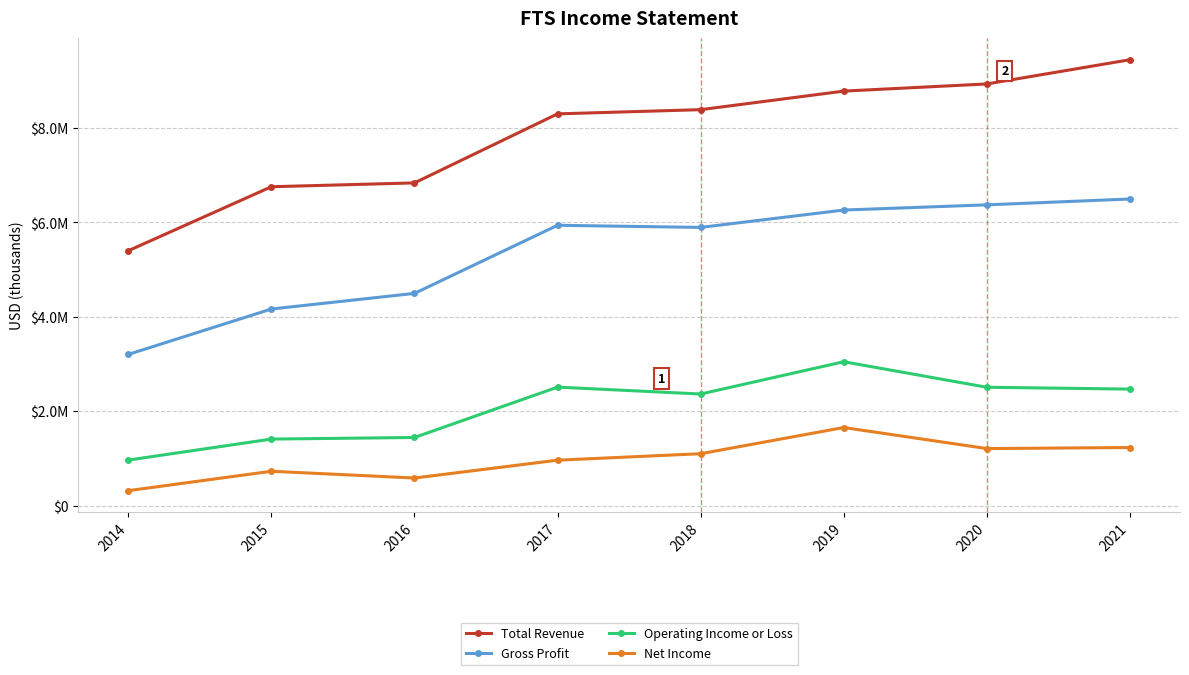

List the series in order of their peak value, highest first.

Total Revenue, Gross Profit, Operating Income or Loss, Net Income